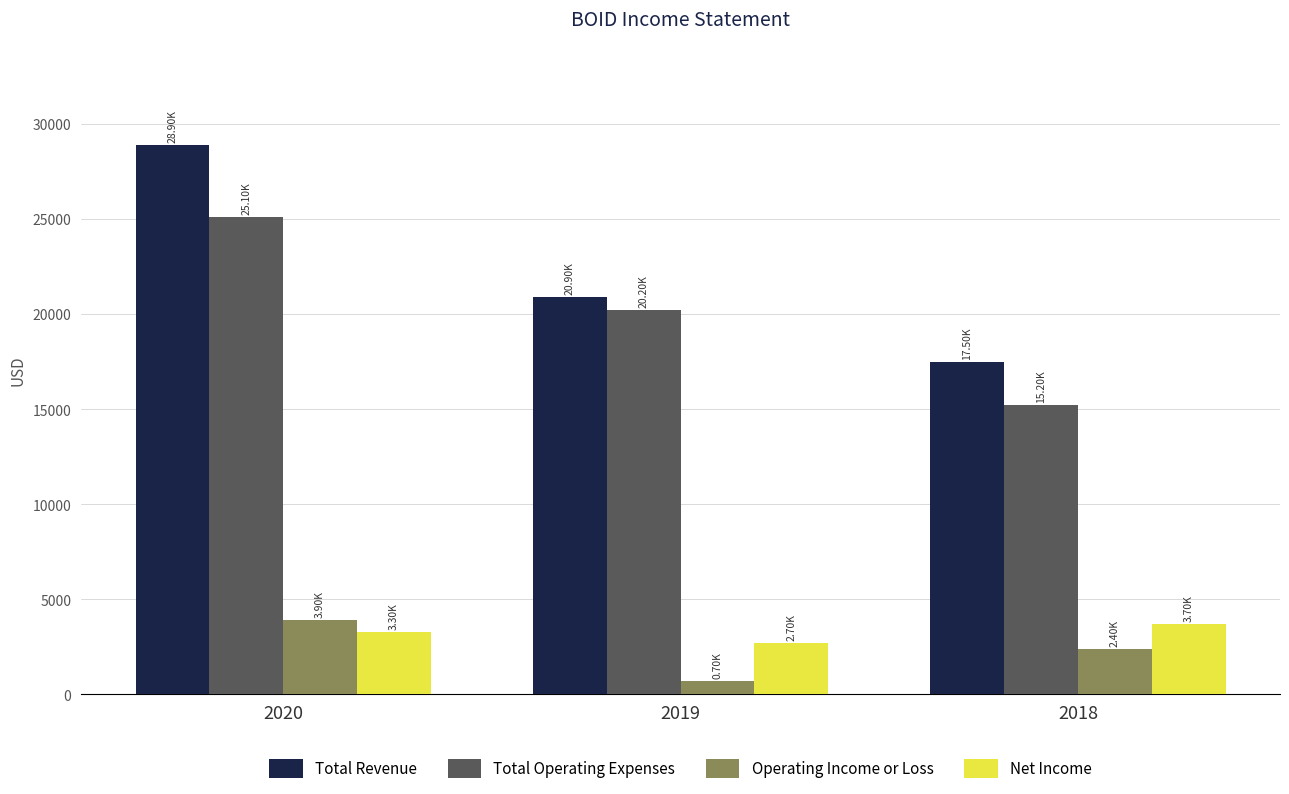

What is the average value of the Total Revenue series?

22433